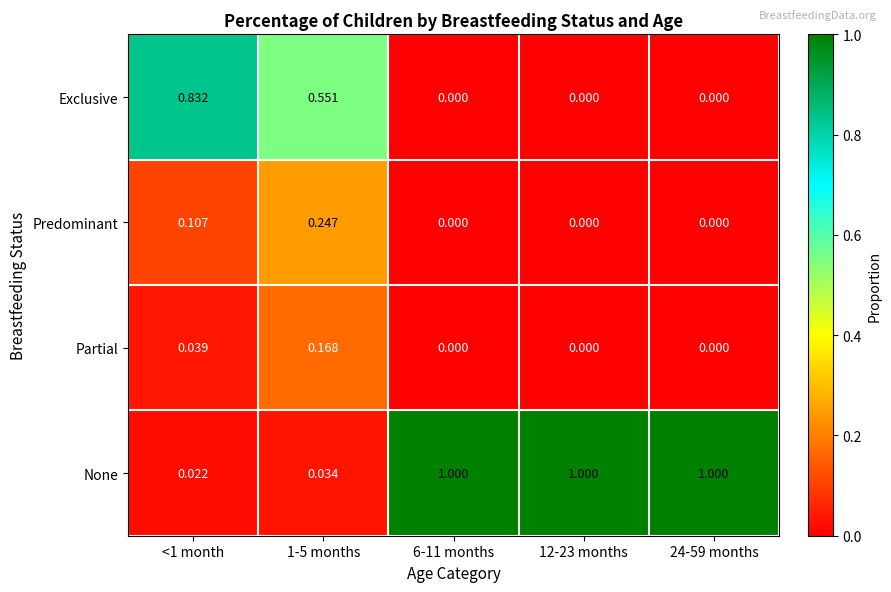

Which series has the largest range (max minus min)?

None